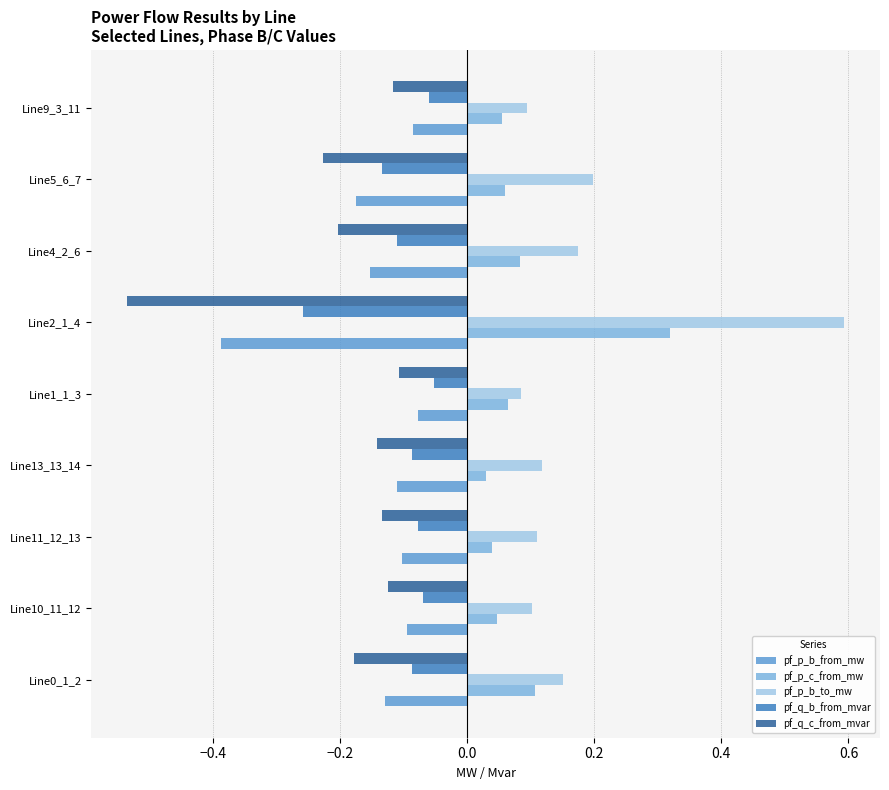

What is the sum of all pf_q_b_from_mvar values?

-0.9